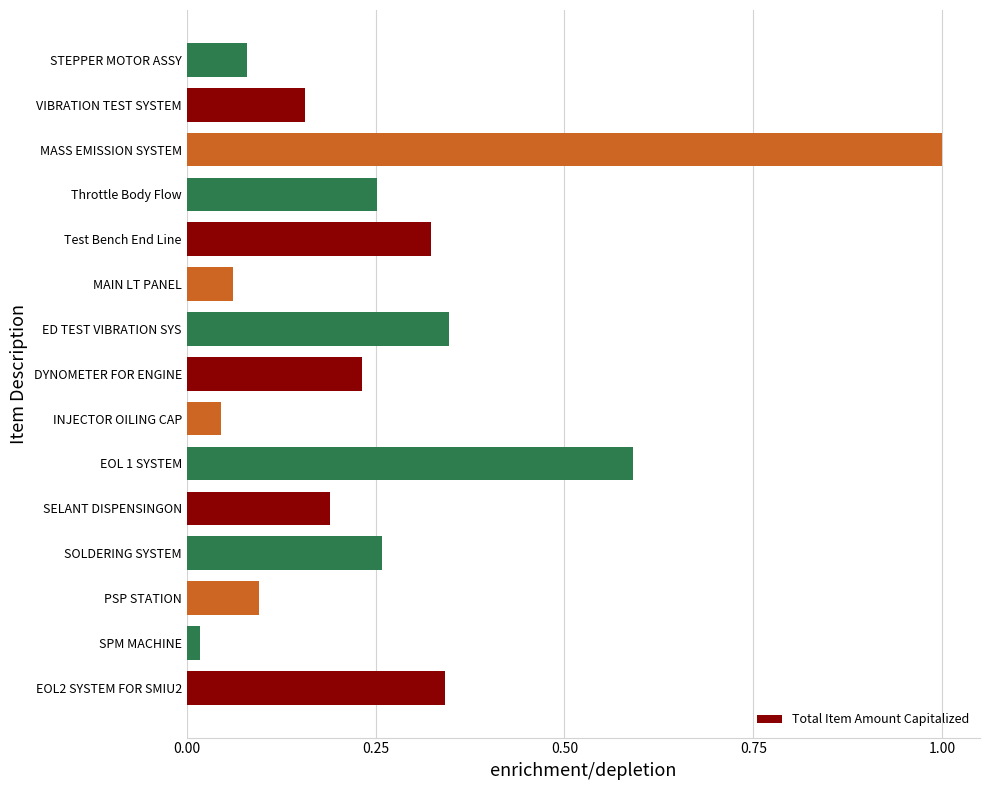

At which label is the value closest to 0?

SPM MACHINE